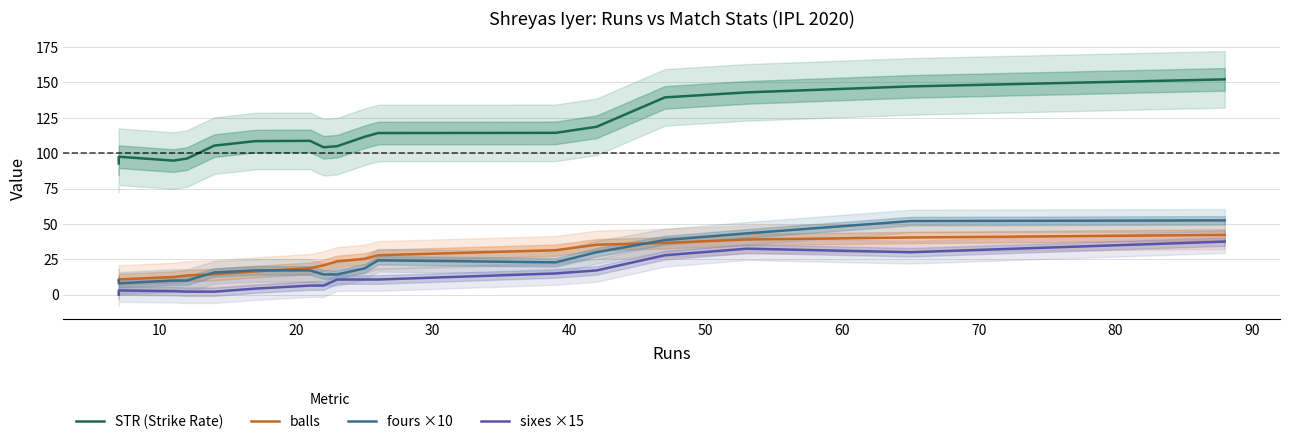

How many data points does each series have?

17